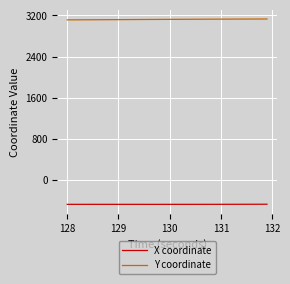

True or false: Y coordinate and X coordinate cross at least once.

False